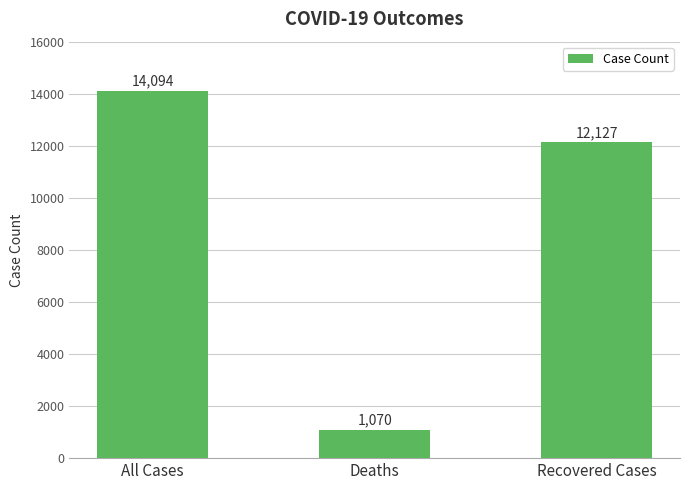

List the labels in order of value, largest first.

All Cases, Recovered Cases, Deaths